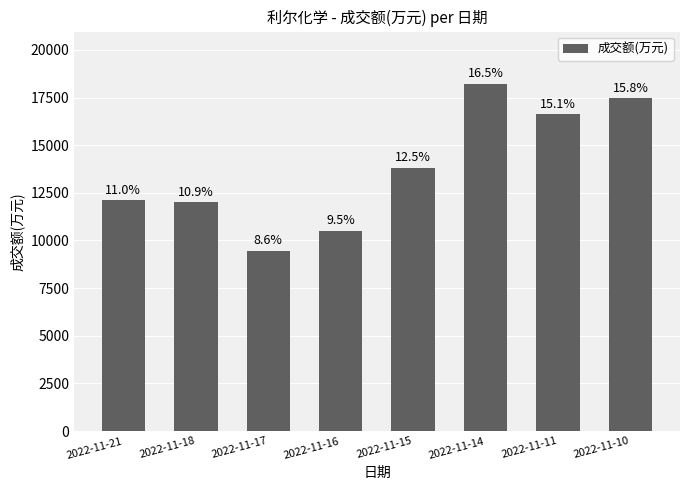

How many bars are there in total?

8